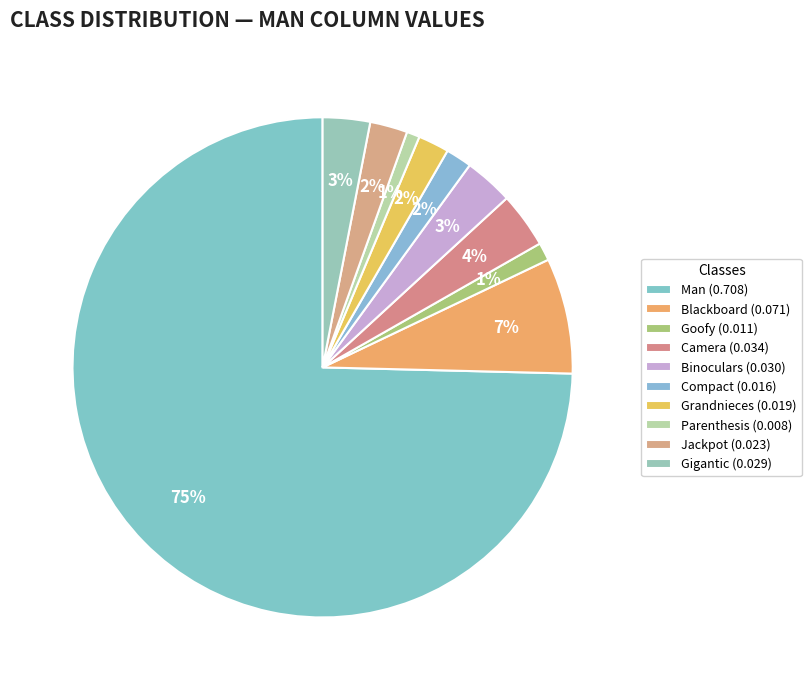

What is the majority slice?

Man